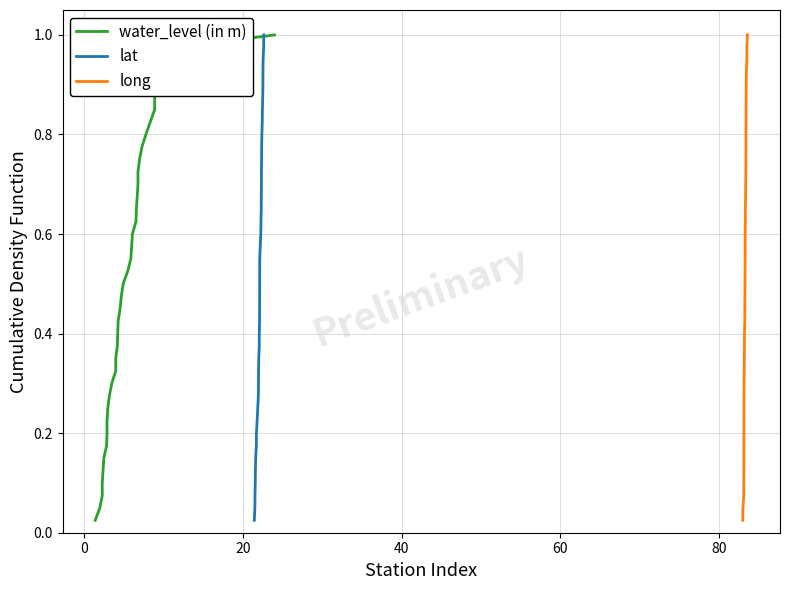

True or false: water_level (in m) has a value of 0.1 at 11.

False